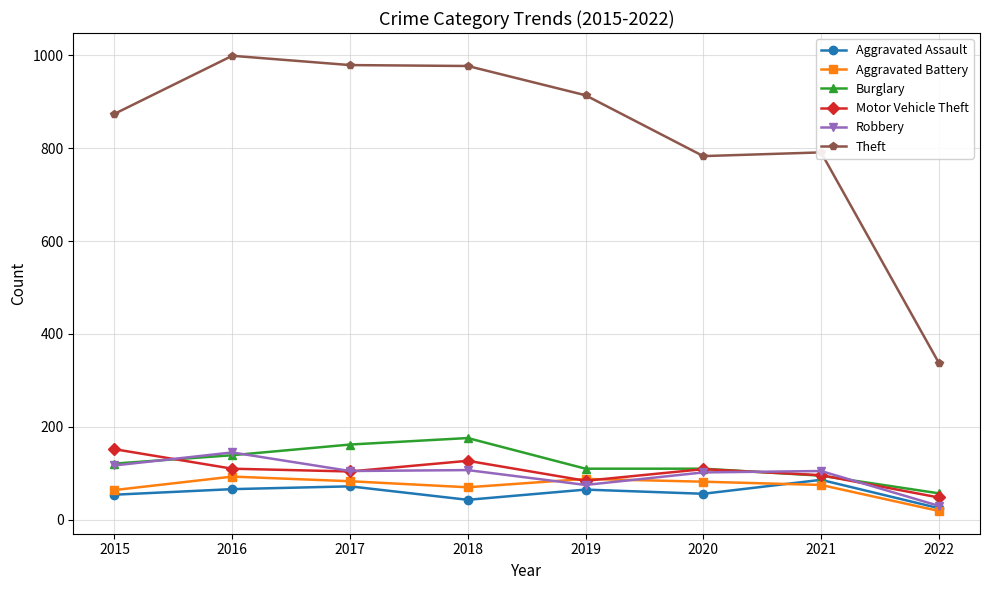

What is the highest value of the Theft series?

999